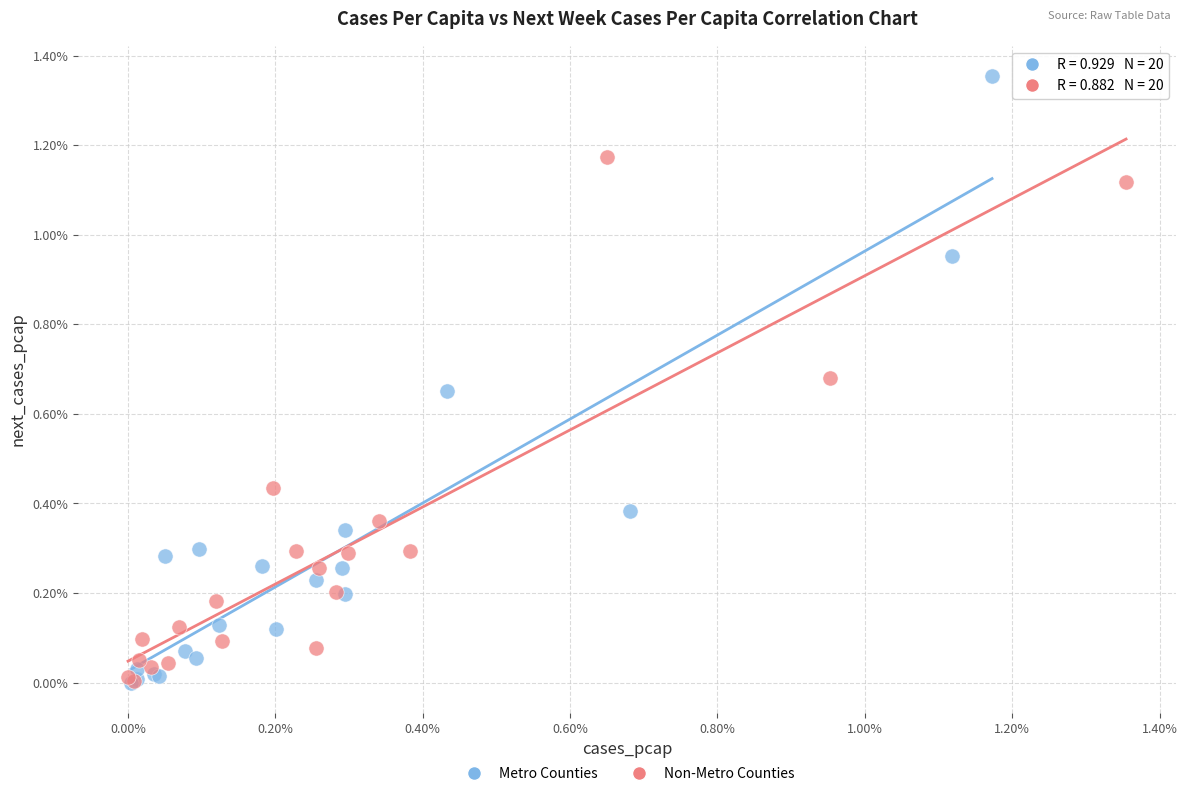

What are all the series names shown in the legend?

Metro Counties, Non-Metro Counties